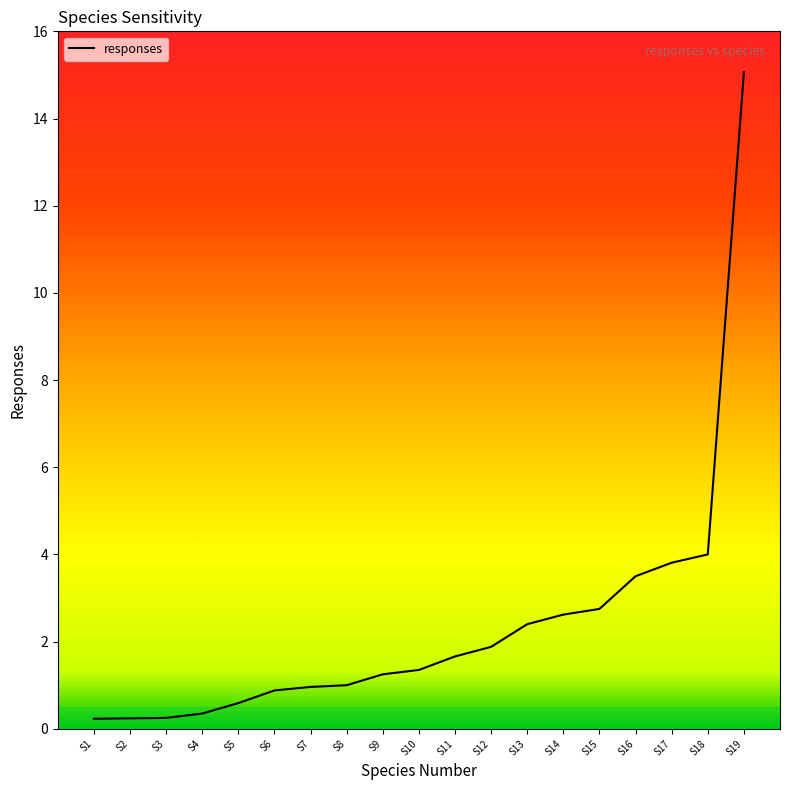

The chart shows a value of 2.8 at S15. True or false?

True